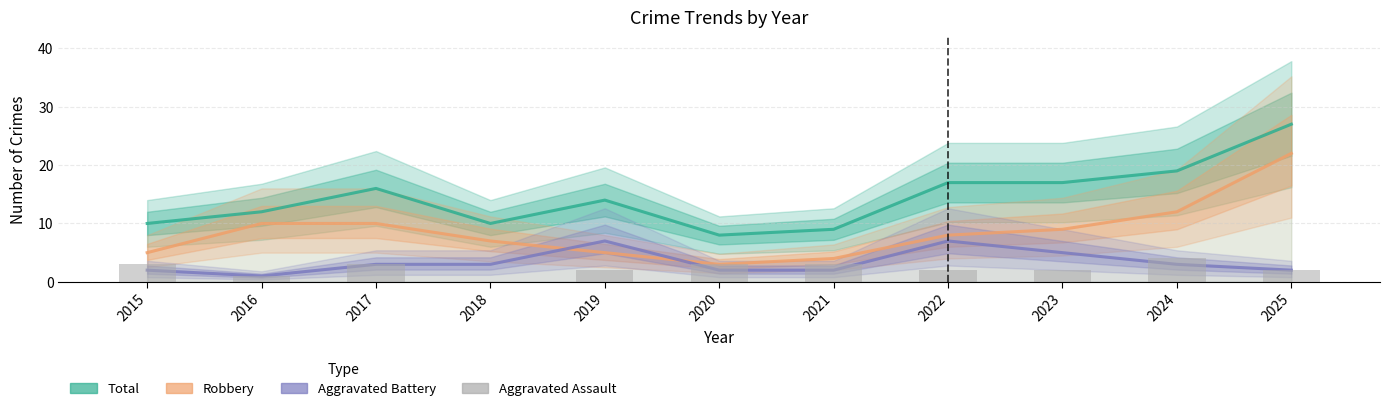

The Total series shows 25 at 2019. True or false?

False